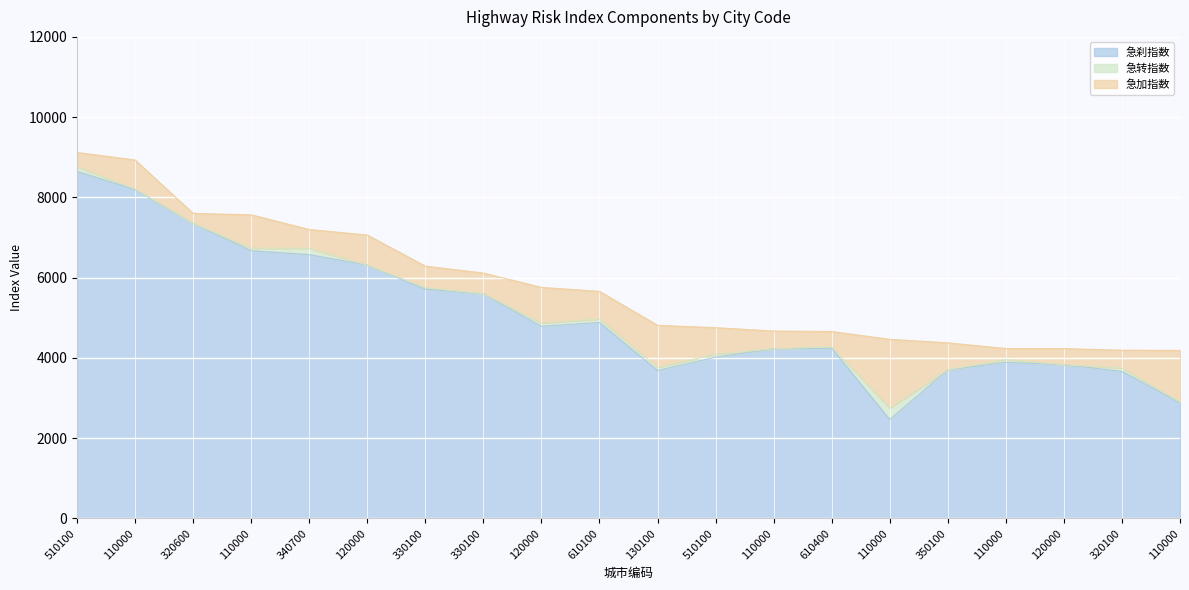

True or false: 急刹指数 has more than 0 interior local peaks.

True